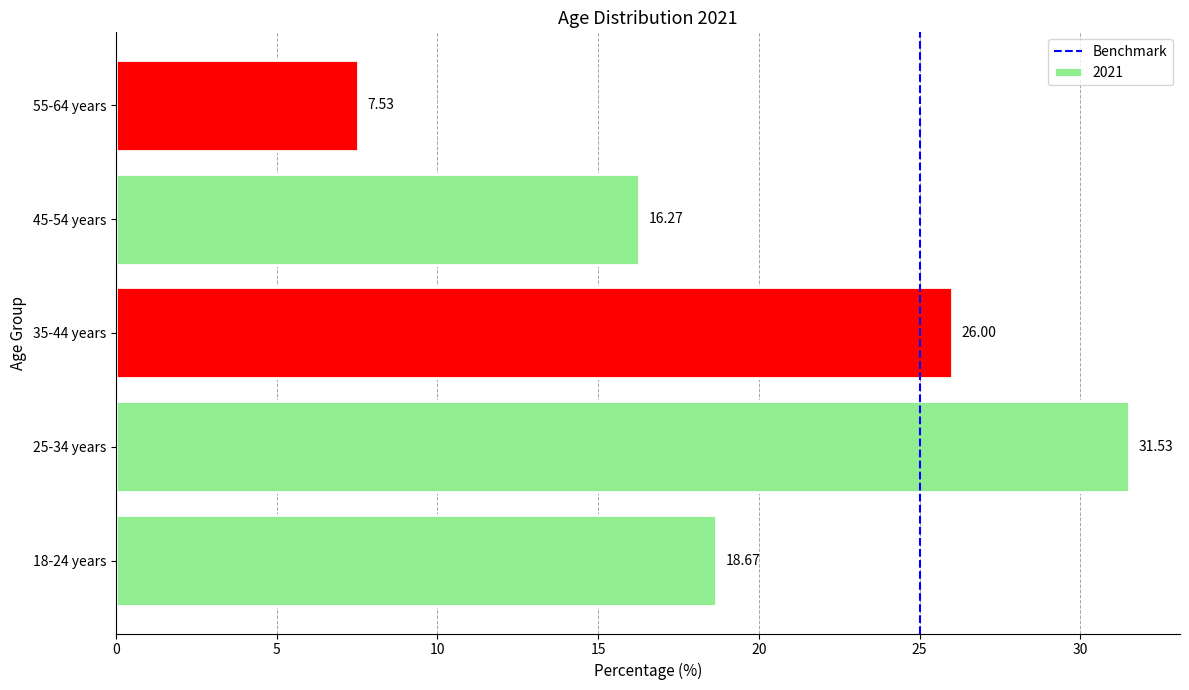

What is the ratio of the value at 45-54 years to the value at 25-34 years?

0.5